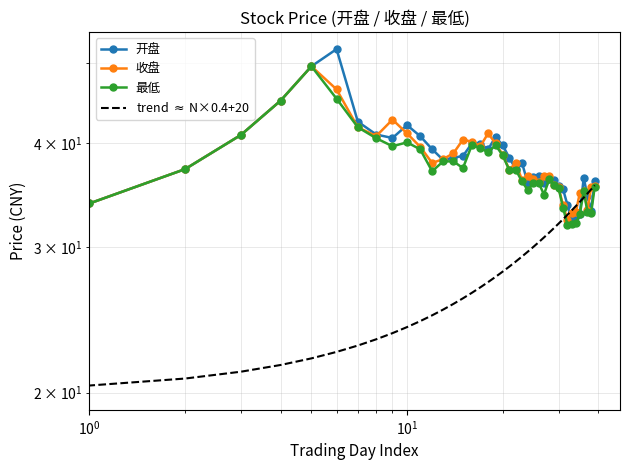

What is the sum of the 收盘 values at 23 and 13?

74.5